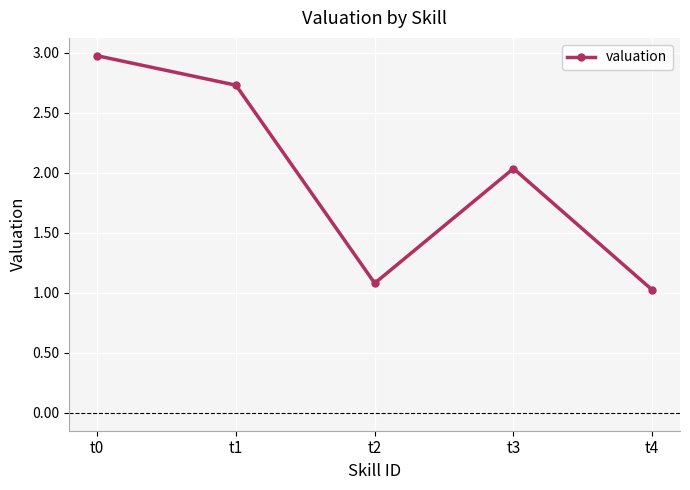

List the labels in order of value, smallest first.

t4, t2, t3, t1, t0